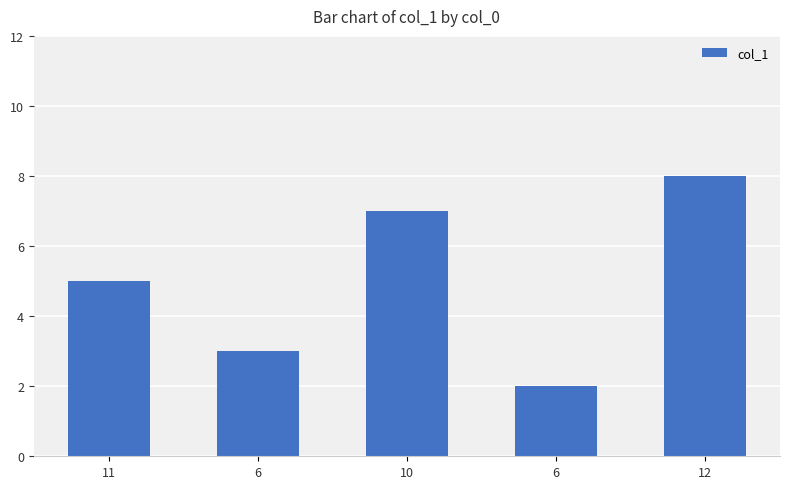

Count the values in the range 3 to 7.

3